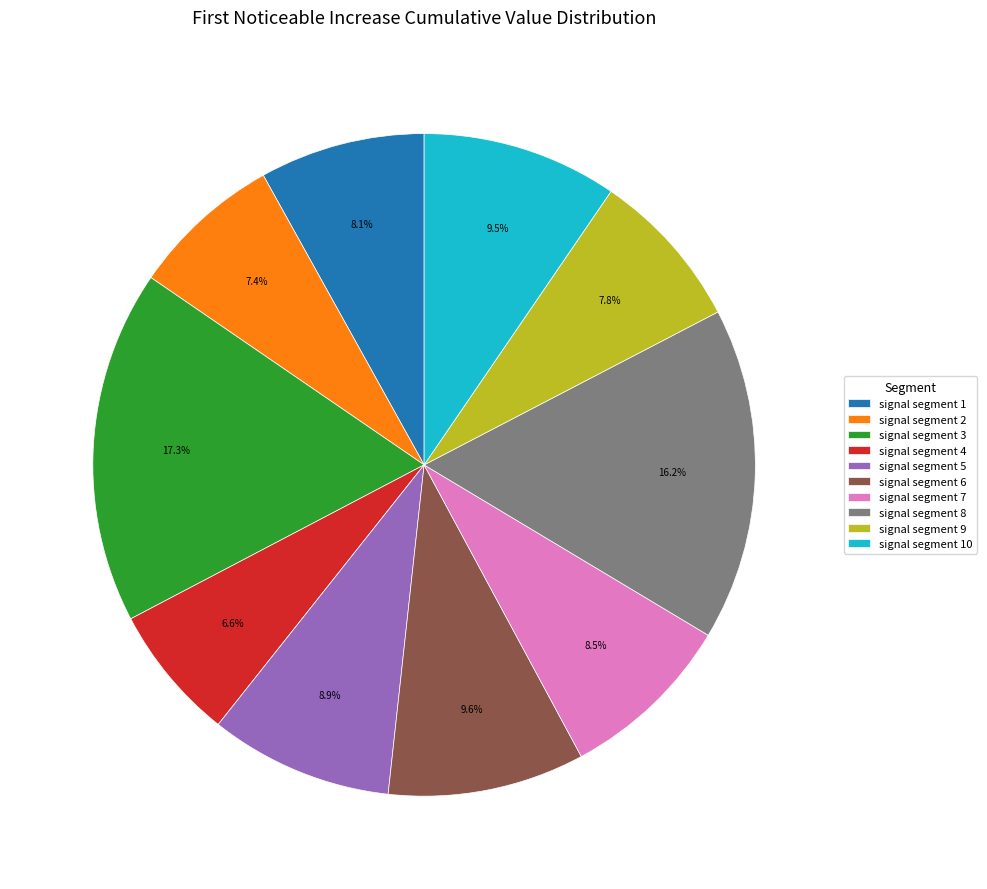

How many slices are in this pie chart?

10